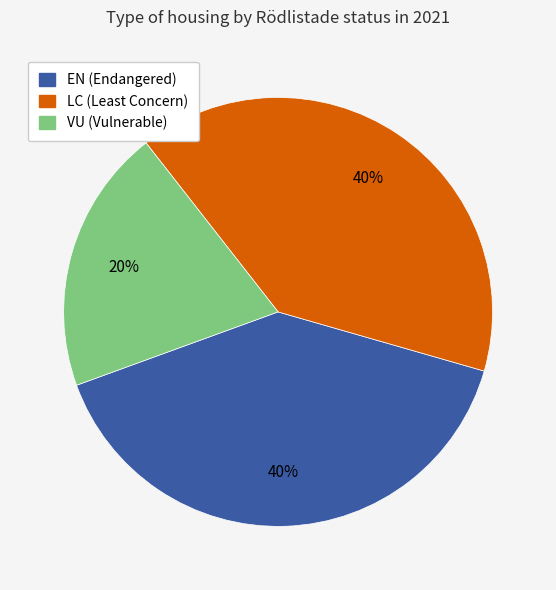

How many slices are in this pie chart?

3